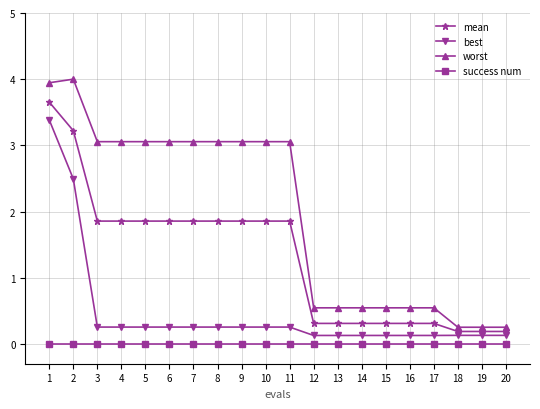

Count the number of categories in the chart.

20